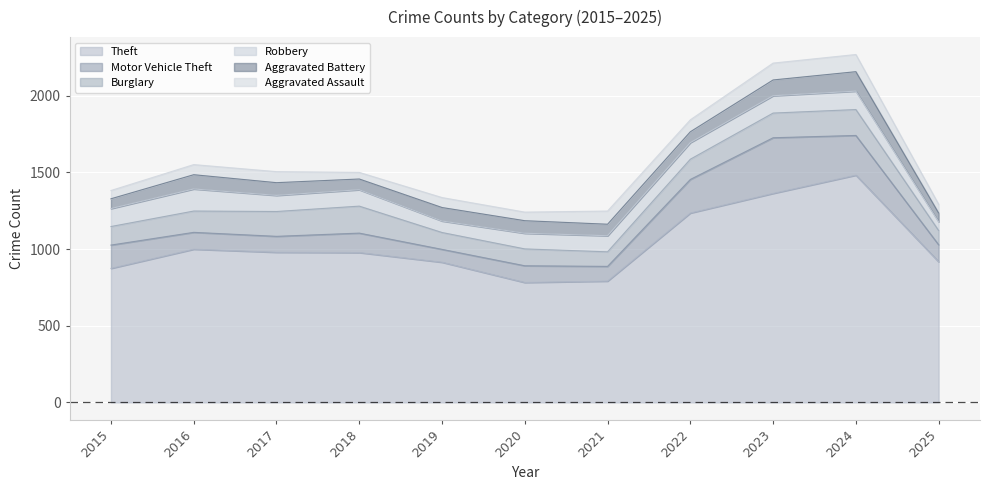

Does the chart display data point markers on the line(s)?

No